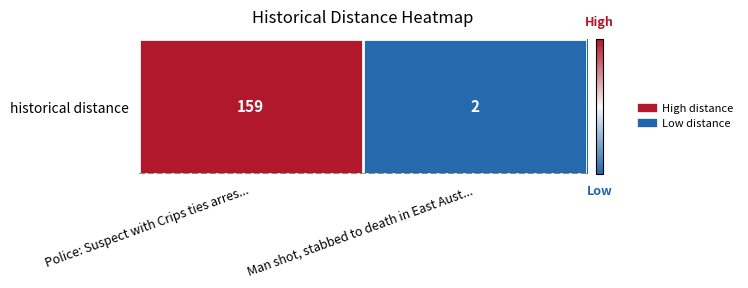

What is the approximate value at Police: Suspect with Crips ties arres...?

159